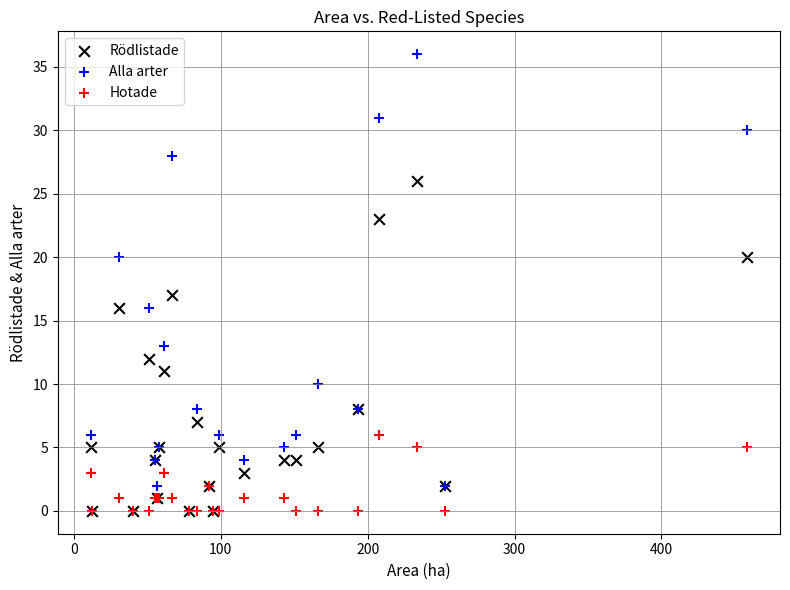

Which series has the largest Y range (max minus min)?

Alla arter